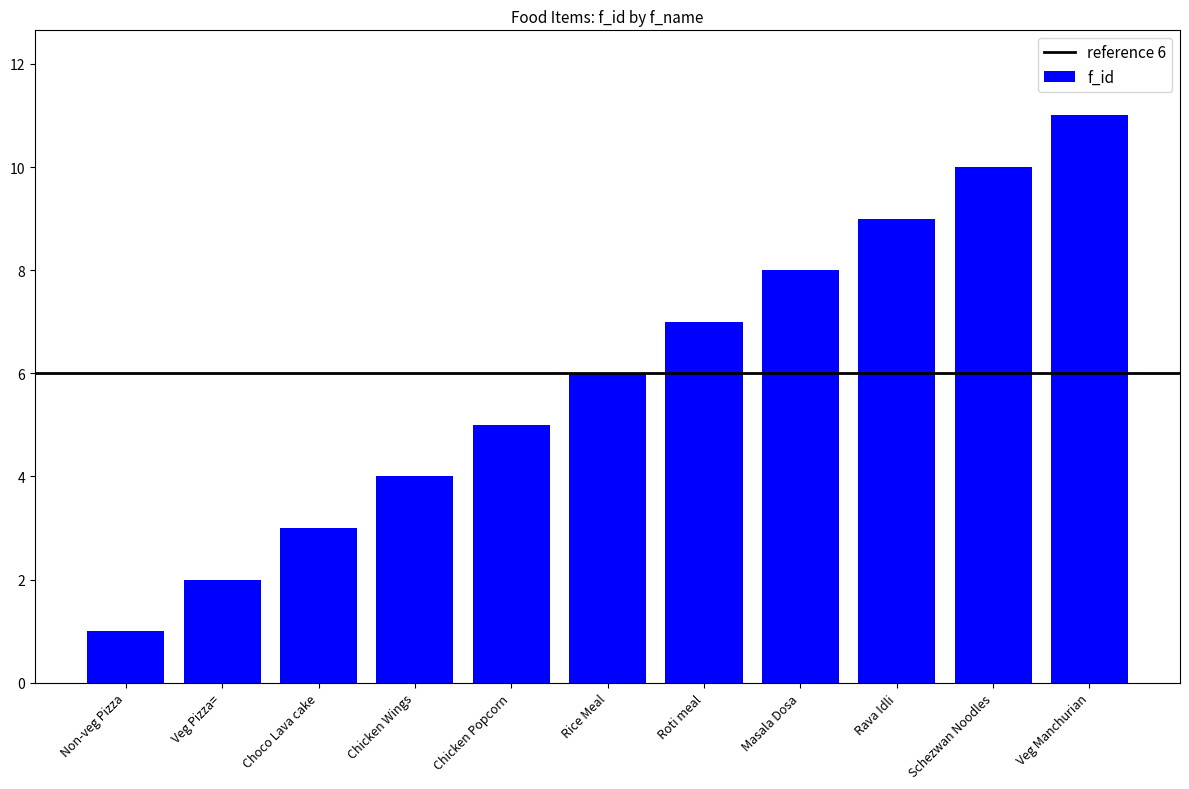

List the labels in order of value, largest first.

Veg Manchurian, Schezwan Noodles, Rava Idli, Masala Dosa, Roti meal, Rice Meal, Chicken Popcorn, Chicken Wings, Choco Lava cake, Veg Pizza=, Non-veg Pizza